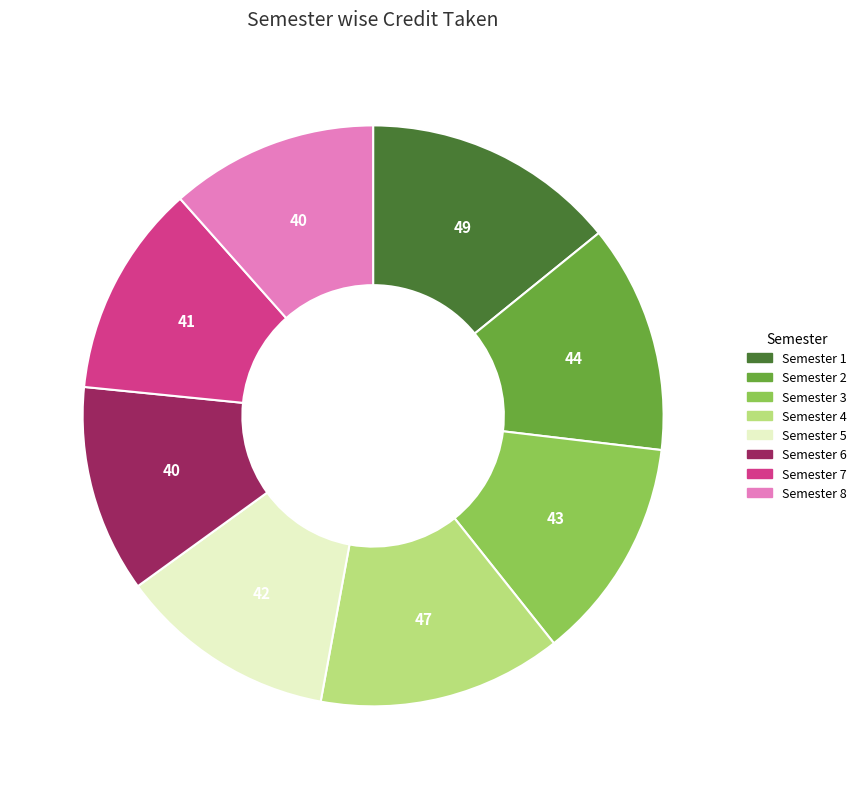

Count the number of slices in the pie.

8